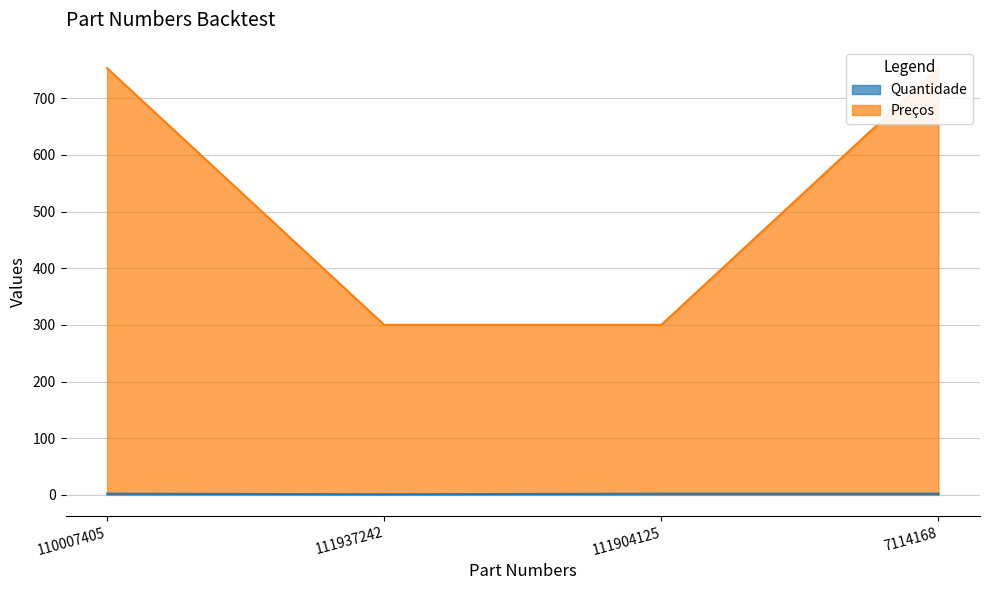

Which label corresponds to the smallest value in the chart?

111937242